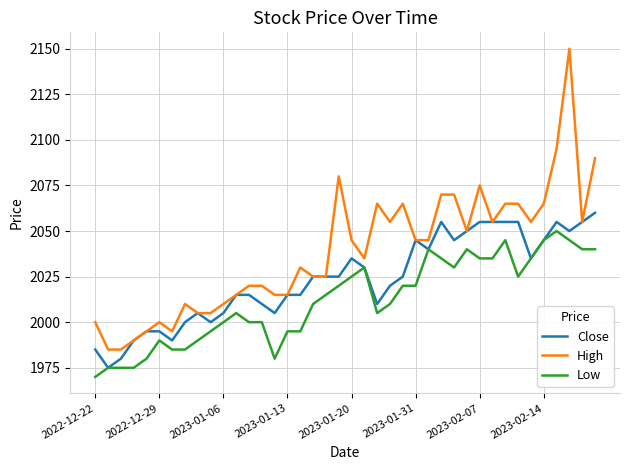

True or false: High and Low cross at least once.

False